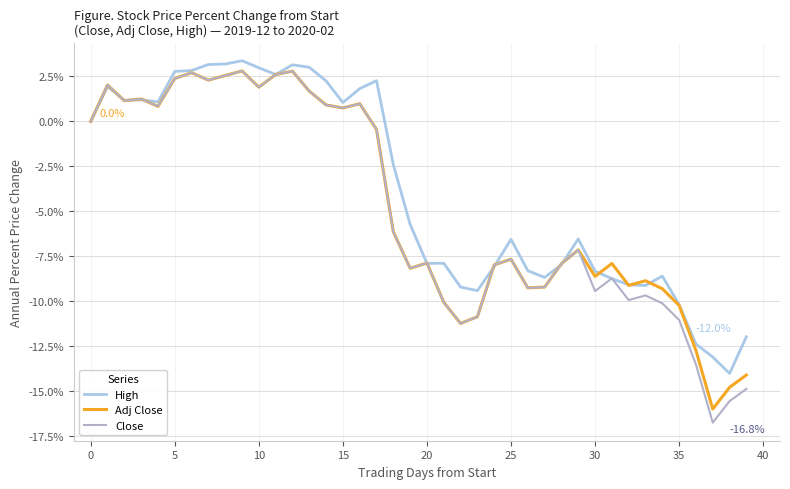

What is the minimum value shown in the chart?

-16.8